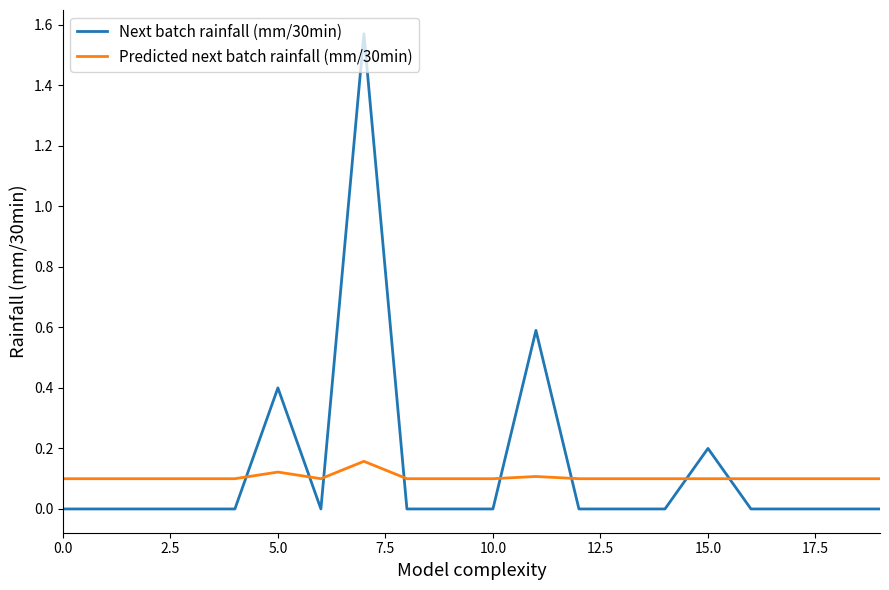

Count the Predicted next batch rainfall (mm/30min) values in the range 0 to 1.

20